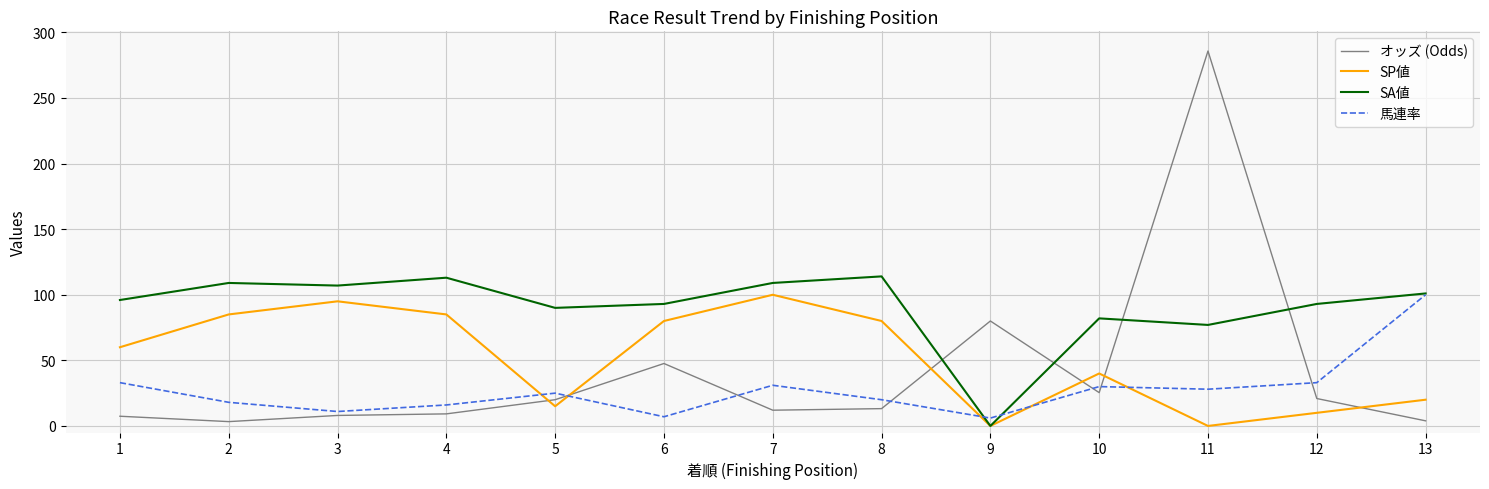

How many lines are shown in the chart?

4